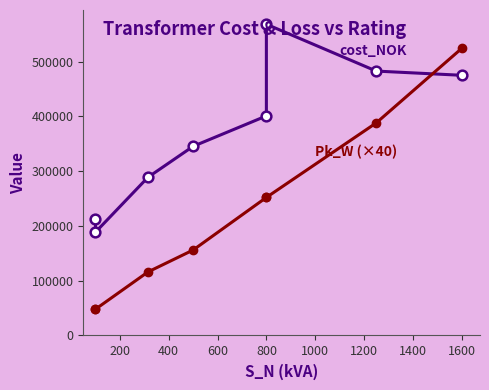

Read the cost_NOK value at 200.

188613